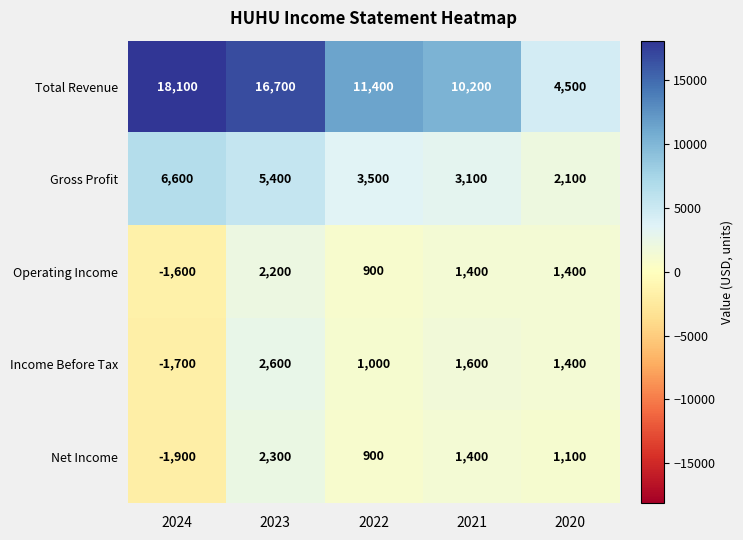

The Net Income series shows -1900 at 2024. True or false?

True